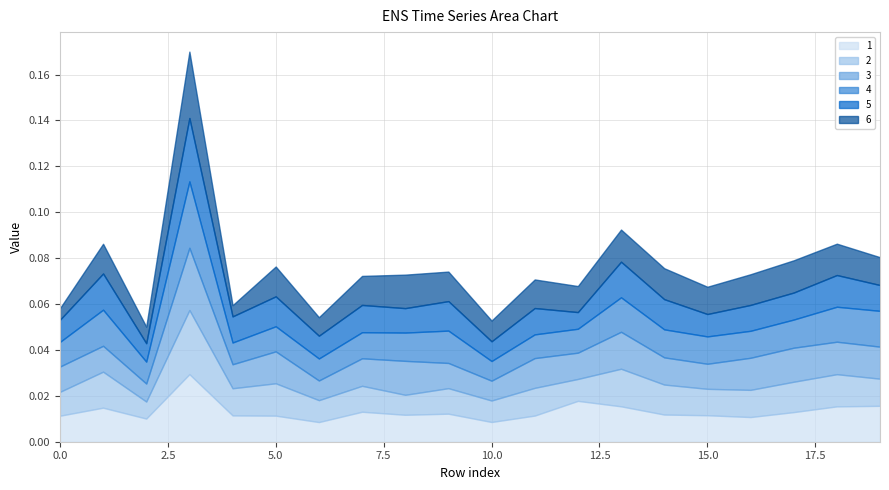

Which series has the widest spread of values?

6